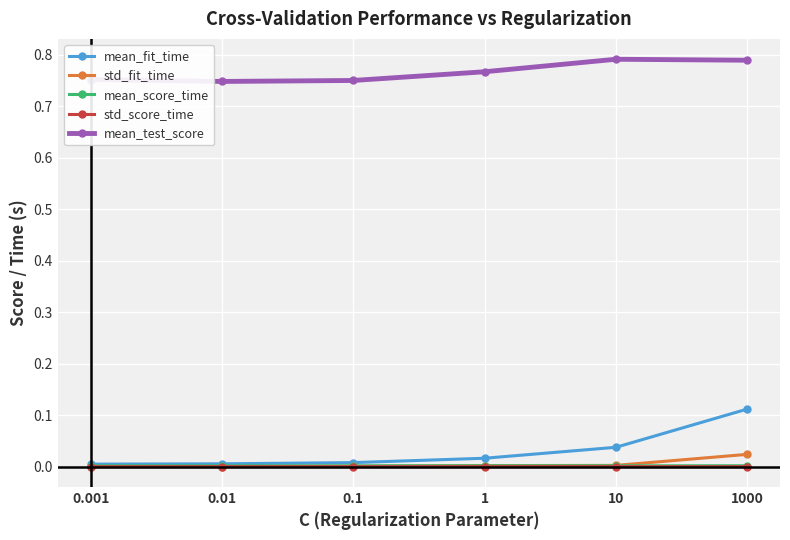

True or false: std_fit_time has a value of 0.0 at 1.

True